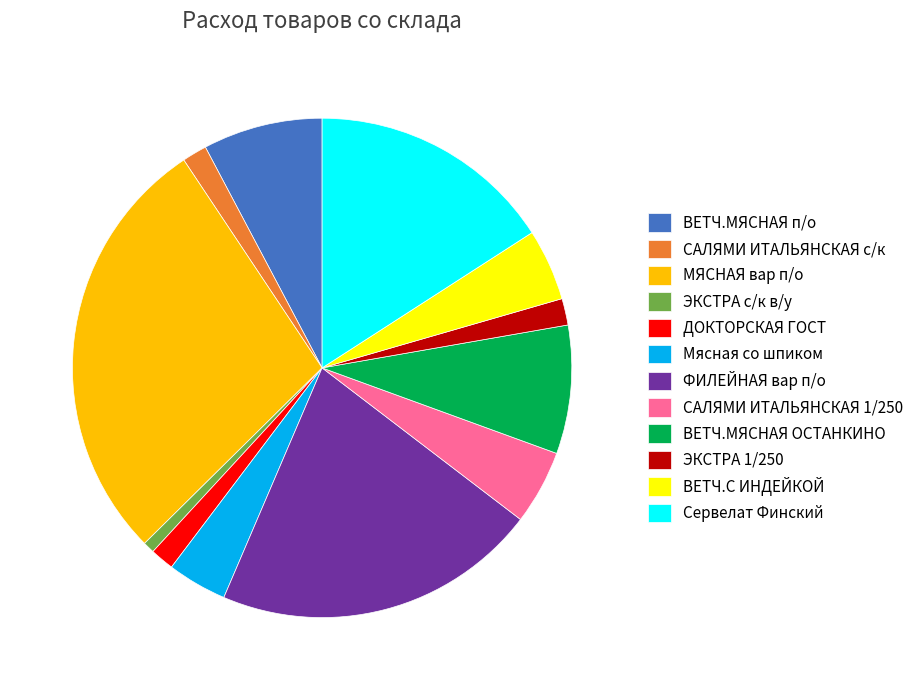

Which category has the biggest portion of the pie?

МЯСНАЯ вар п/о